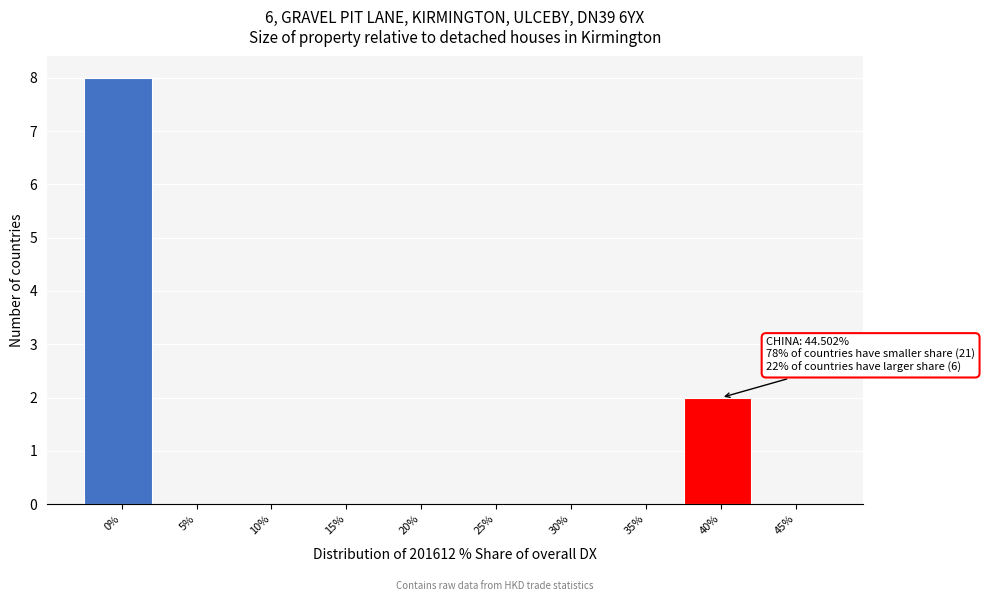

Reading left to right, list all the values displayed in this chart.

0%=8	5%=0	10%=0	15%=0	20%=0	25%=0	30%=0	35%=0	40%=2	45%=0